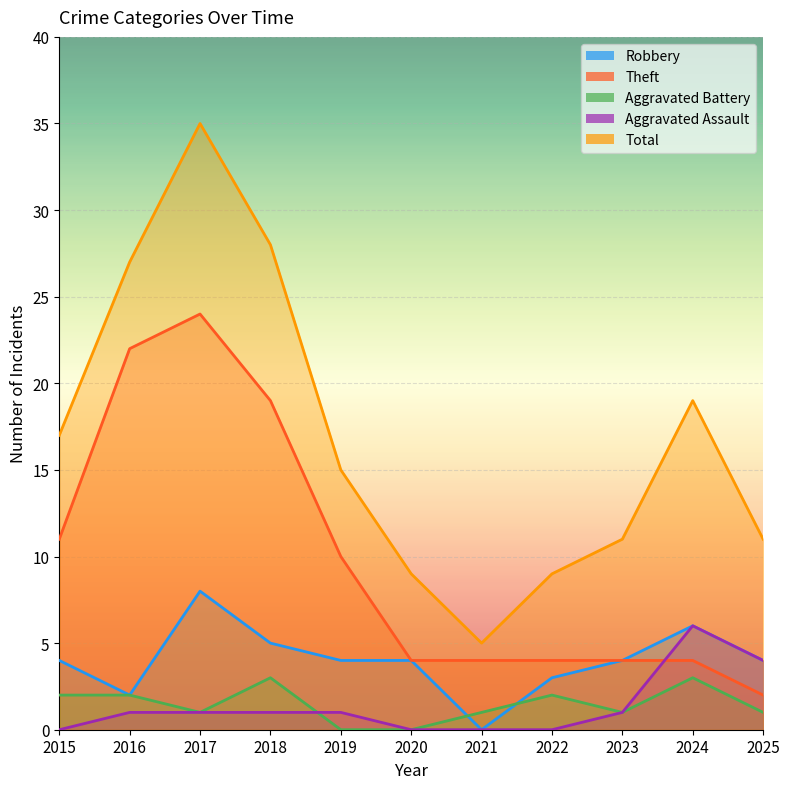

At which category does Aggravated Assault reach its first local peak?

2024